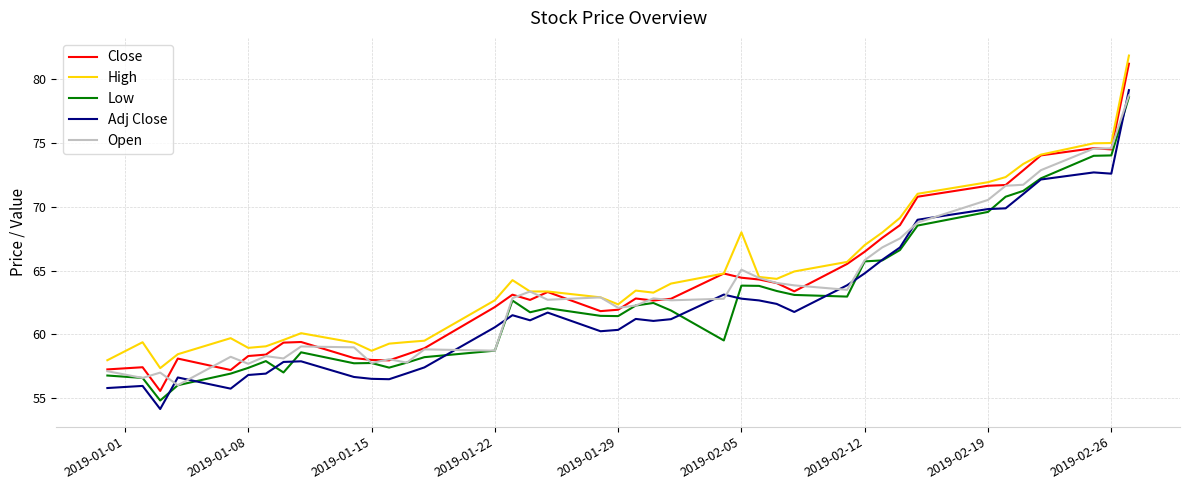

Rank the series by their average value, from highest to lowest.

High, Close, Open, Low, Adj Close